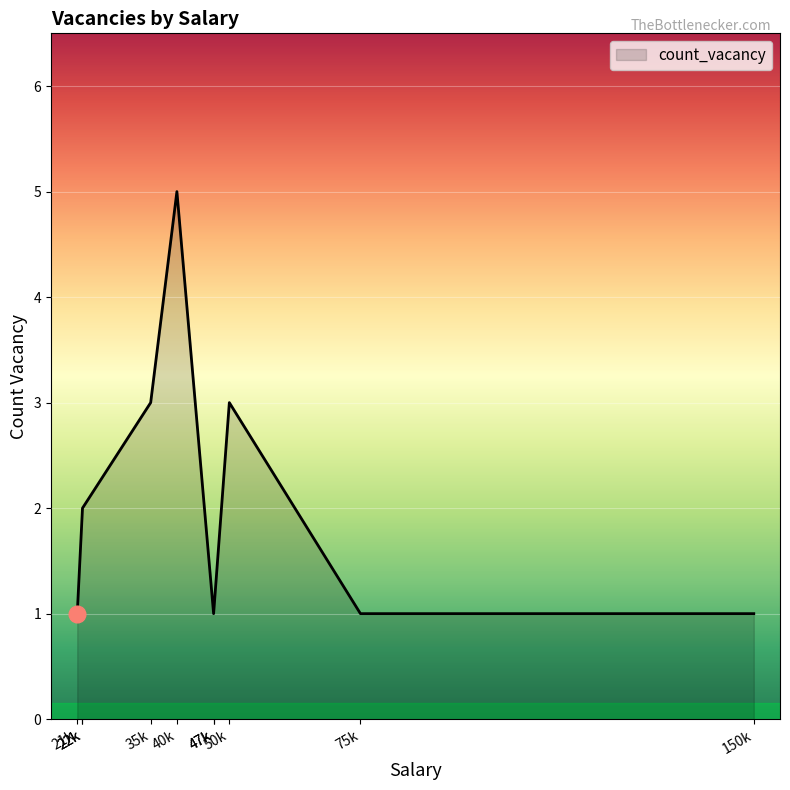

The chart shows a value of 2 at 150000. True or false?

False